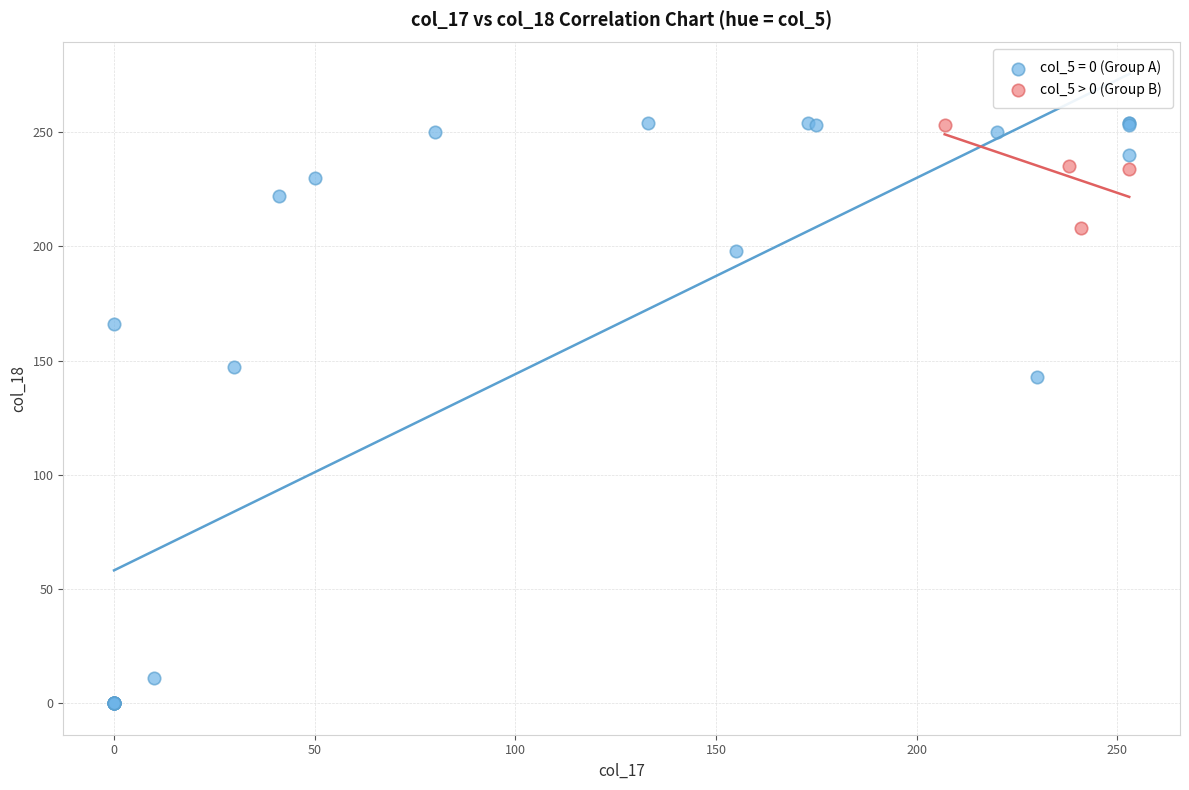

Which series reaches the minimum Y coordinate?

col_5 = 0 (Group A)